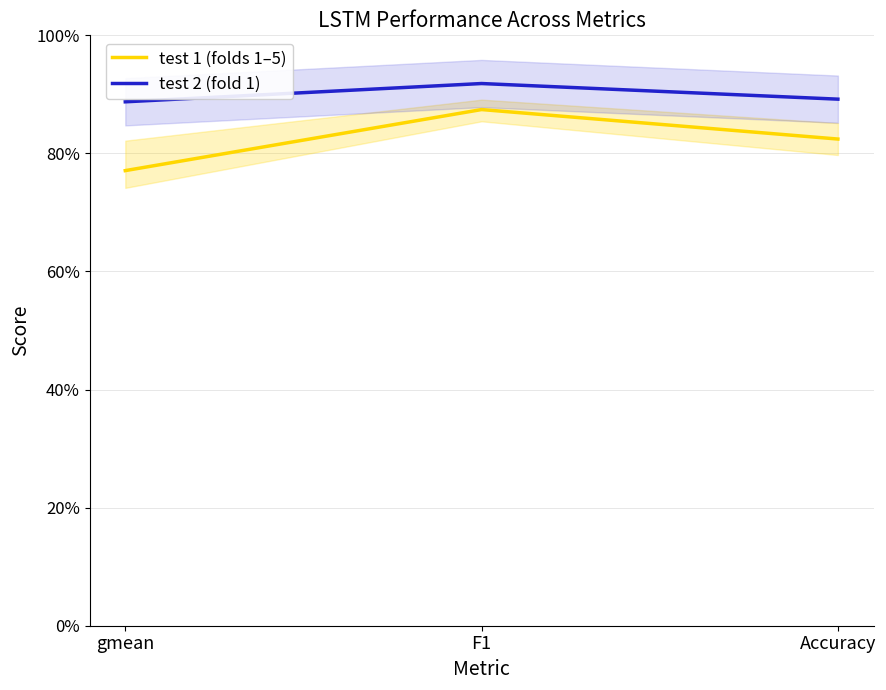

What is the label of the 3rd point from the left?

Accuracy